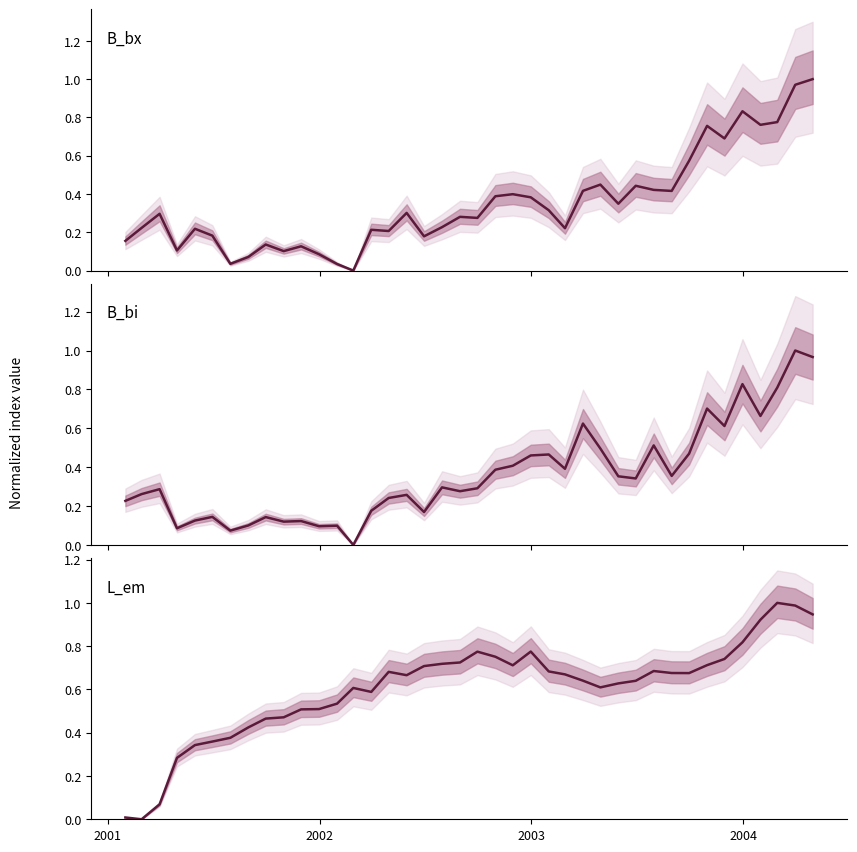

What is the average value of the L_em series?

0.6